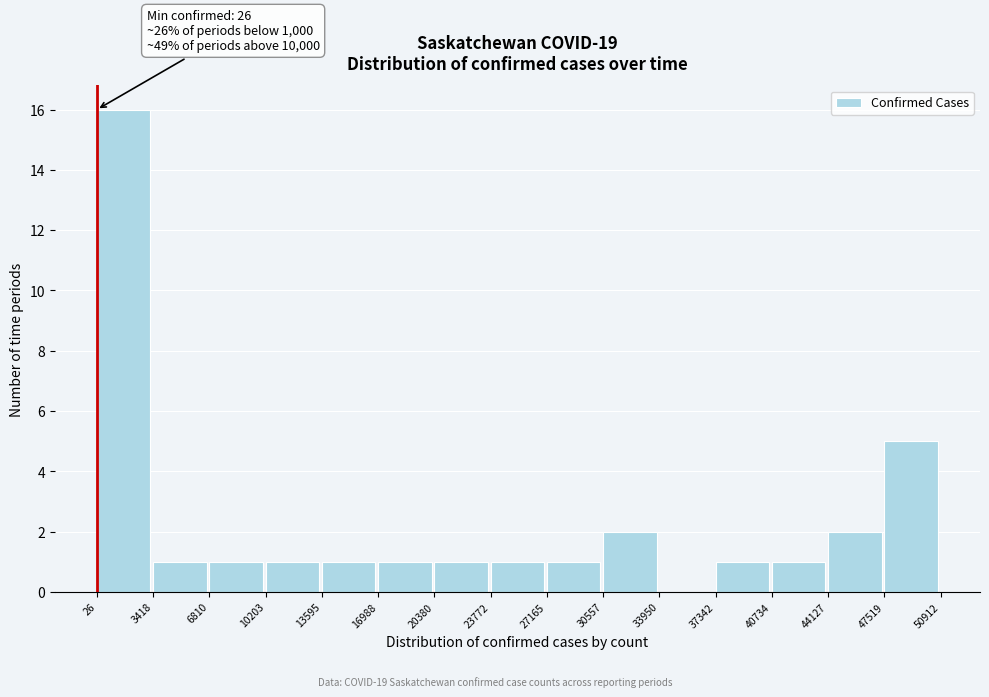

Over which range of the x-axis is the bar tallest?

26 to 3418